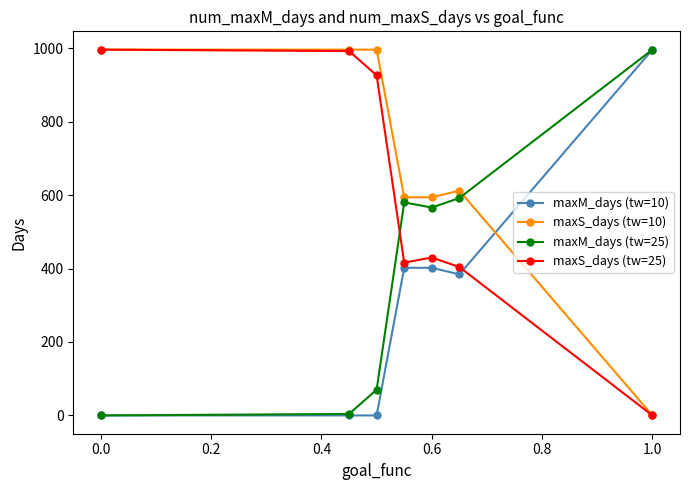

Which series has the largest total across all categories?

maxS_days (tw=10)